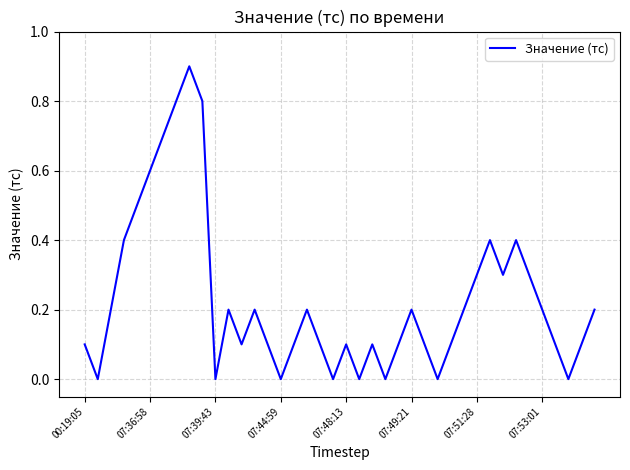

What is the difference between the maximum and minimum values?

0.9